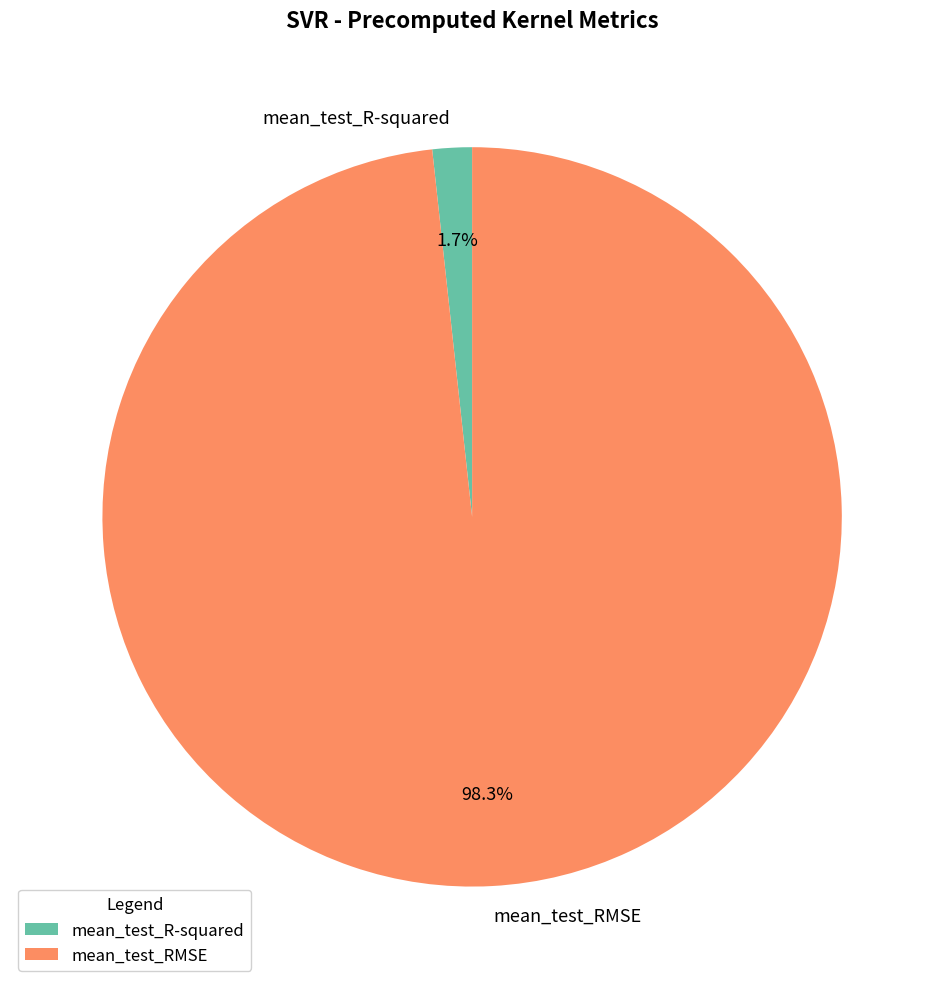

Combined, what portion of the pie is mean_test_RMSE and mean_test_R-squared?

100.0%